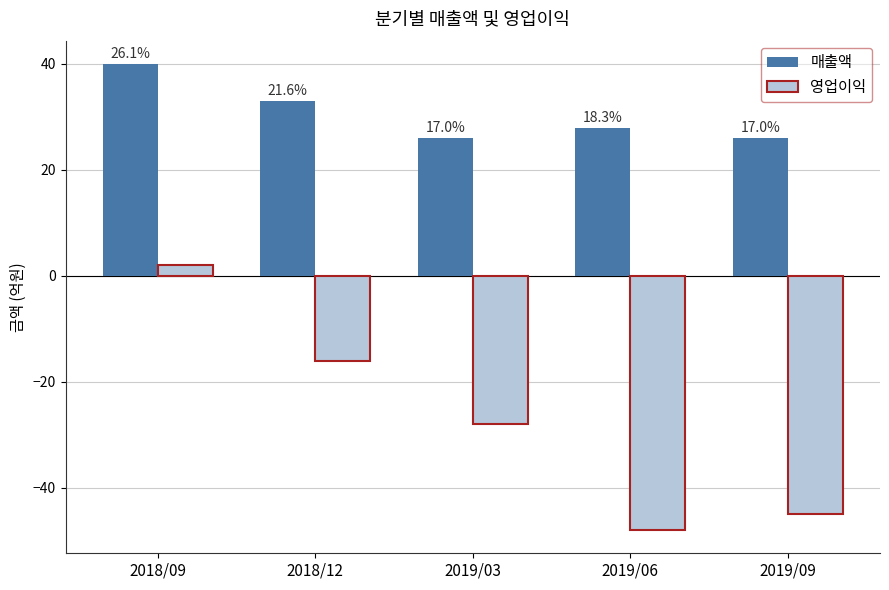

Does the chart contain any negative values?

Yes